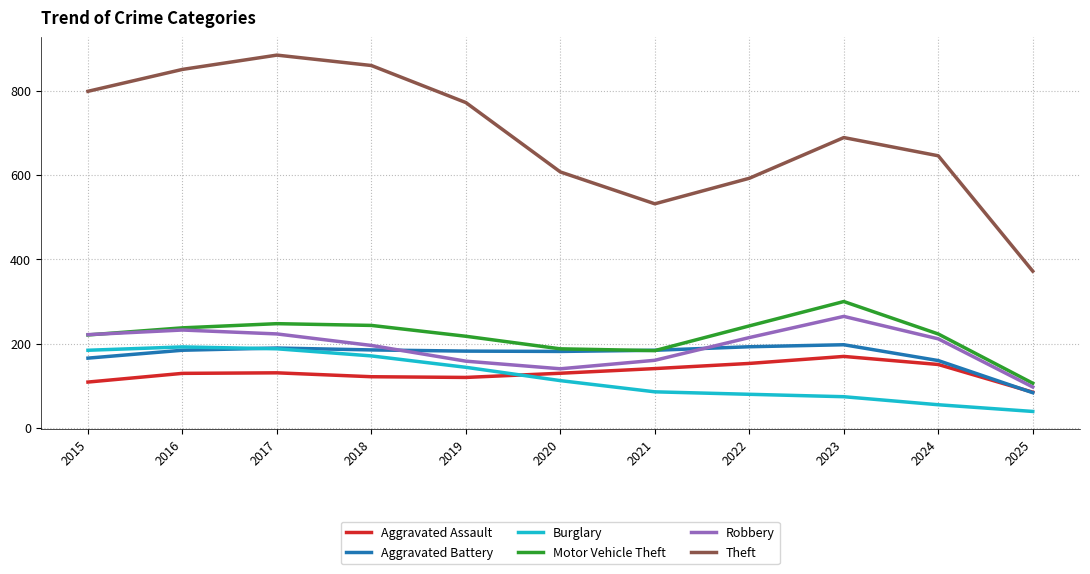

Which series has the largest total across all categories?

Theft